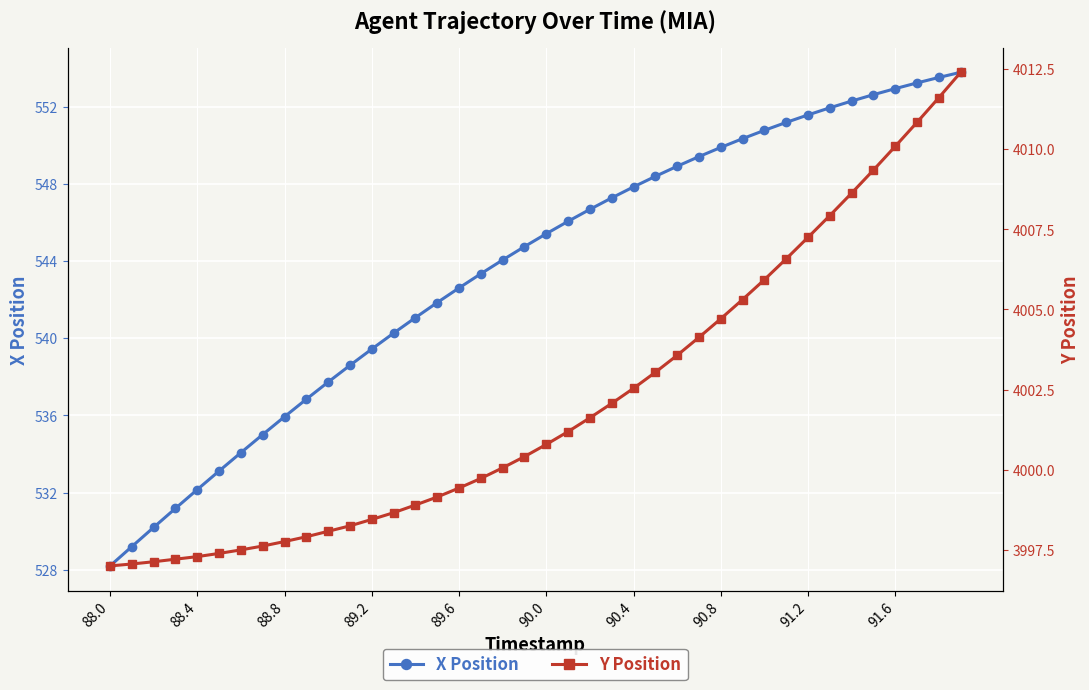

What is the sum of all Y Position values?

160084.6